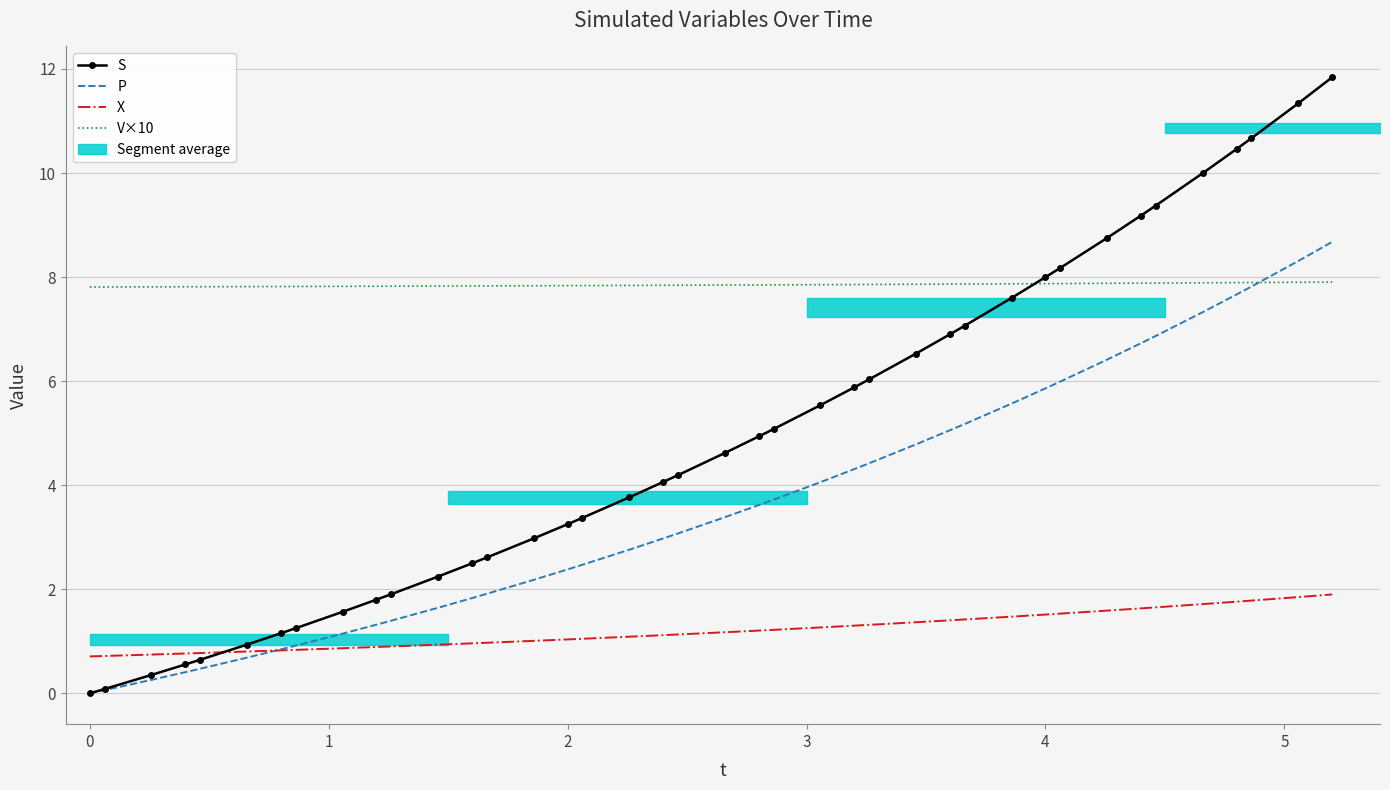

What is the difference between the maximum and minimum values in the V×10 series?

0.1